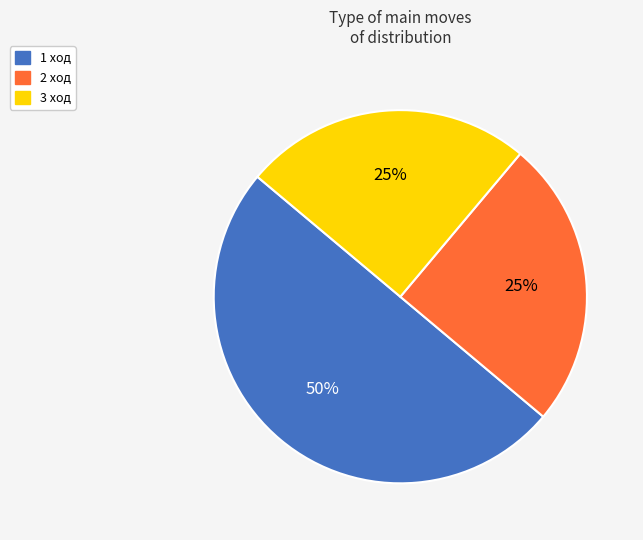

Which category has the biggest portion of the pie?

1 ход